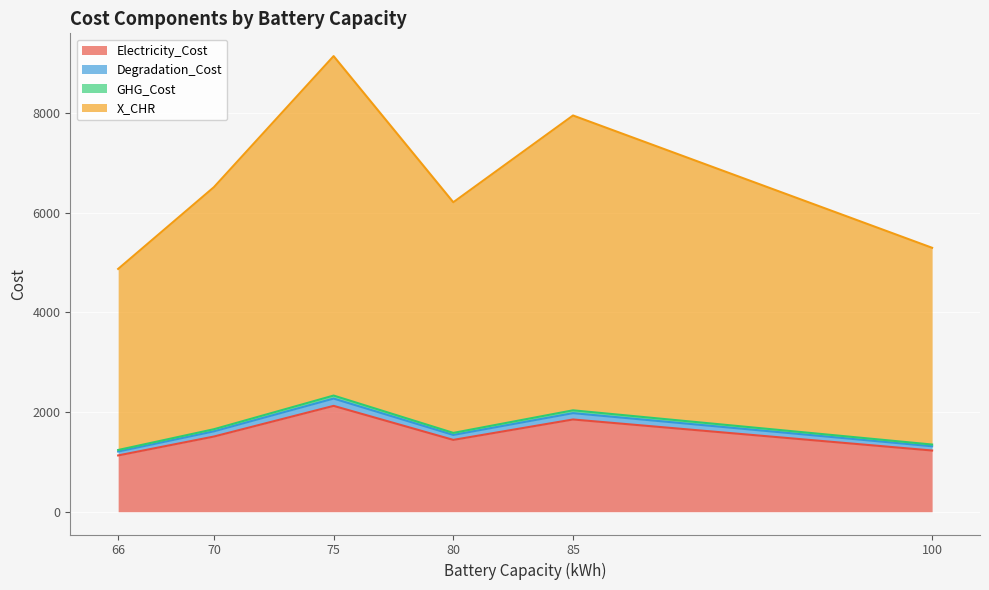

Between 9 and 12, which is larger?

9